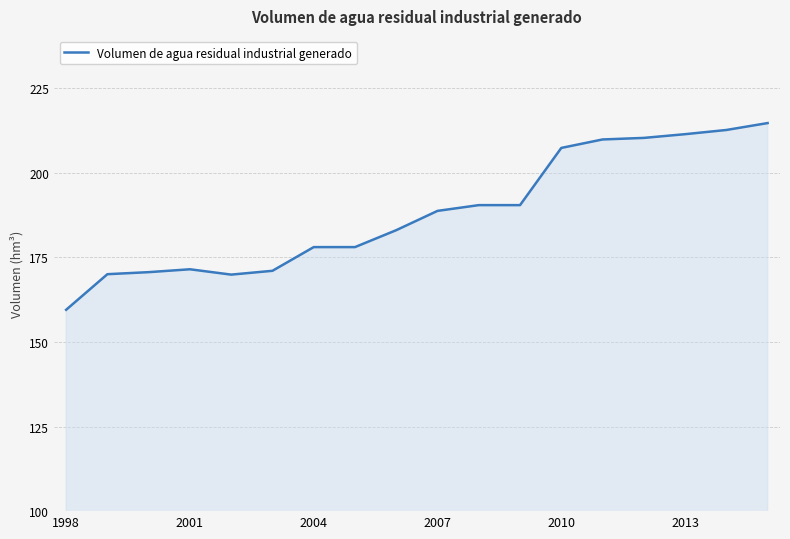

What is the smallest value displayed?

159.5